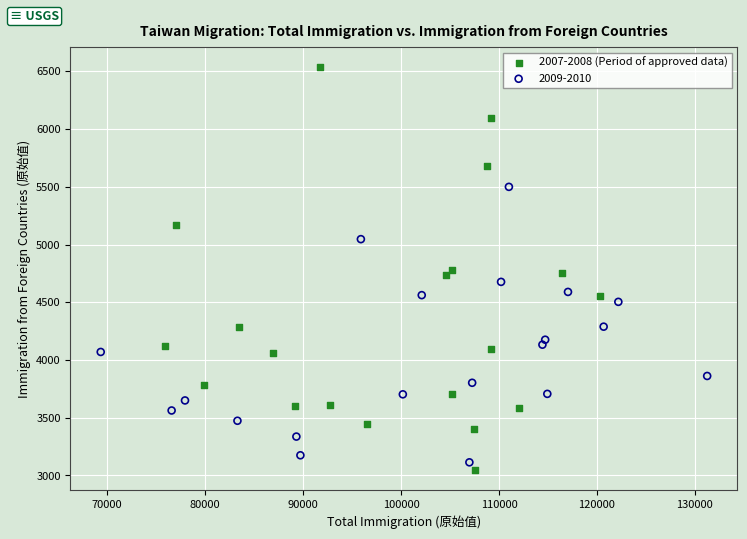

Which series has the widest spread of Y values?

2007-2008 (Period of approved data)